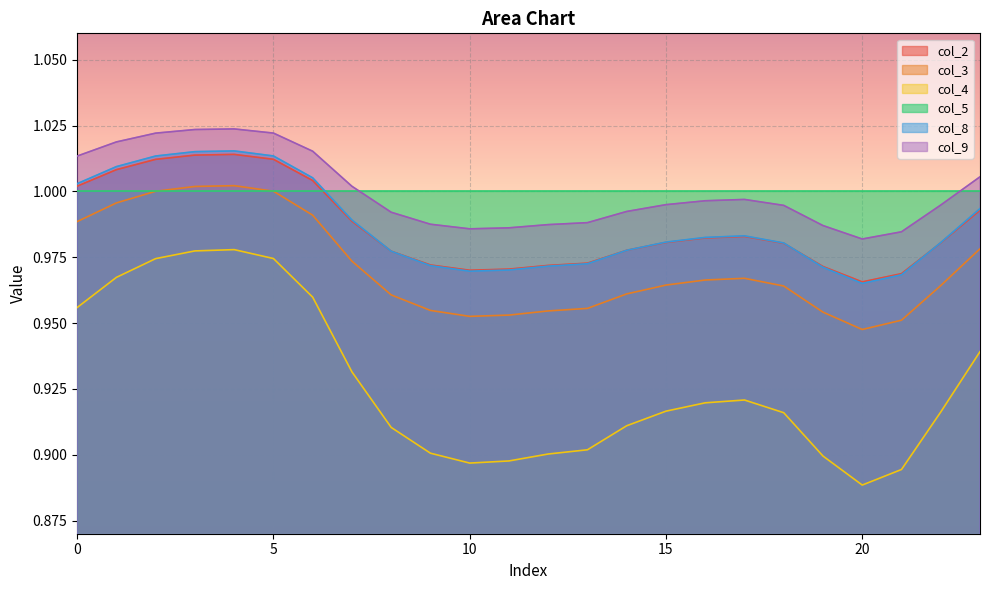

Which series has the largest range (max minus min)?

col_4